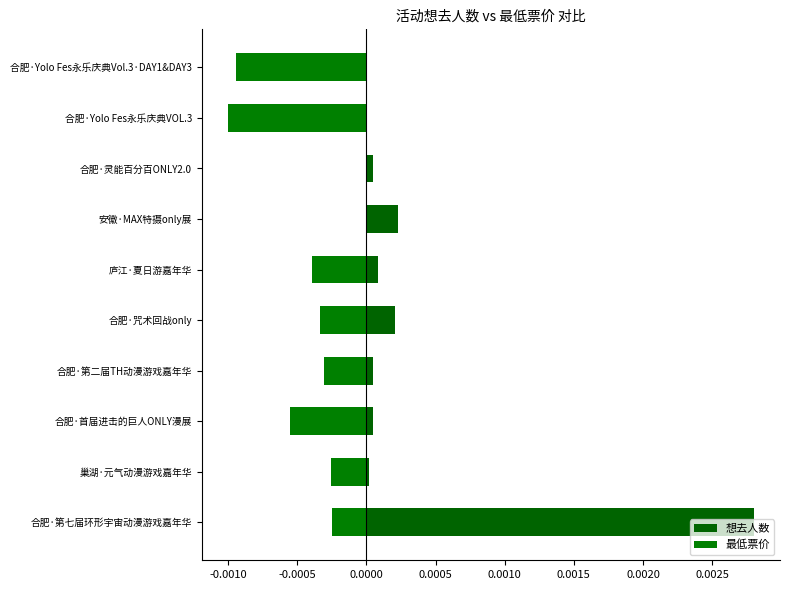

How many data points does each series have?

10